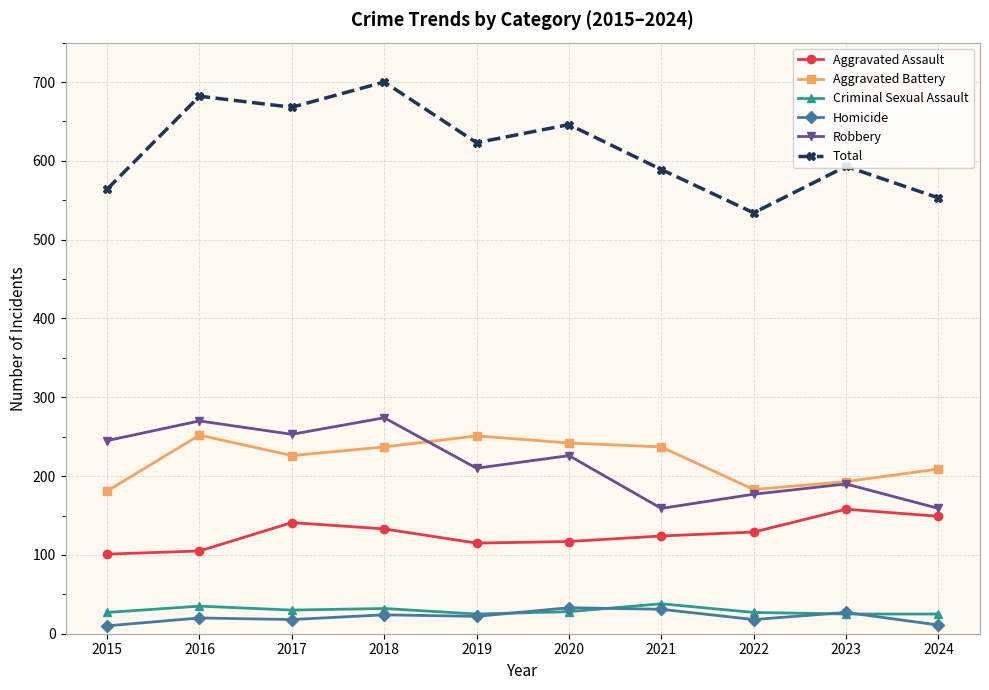

Which series has the largest range (max minus min)?

Total